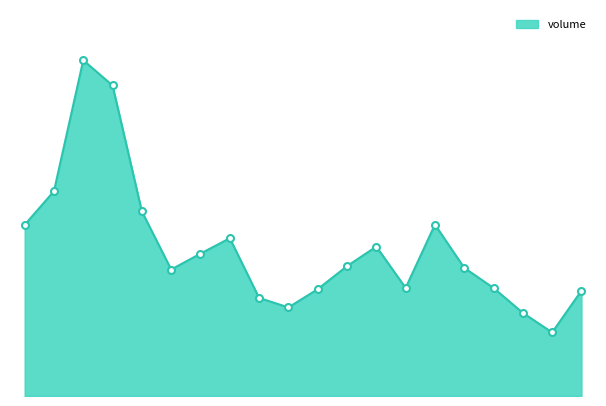

Does the chart have visible grid lines?

No